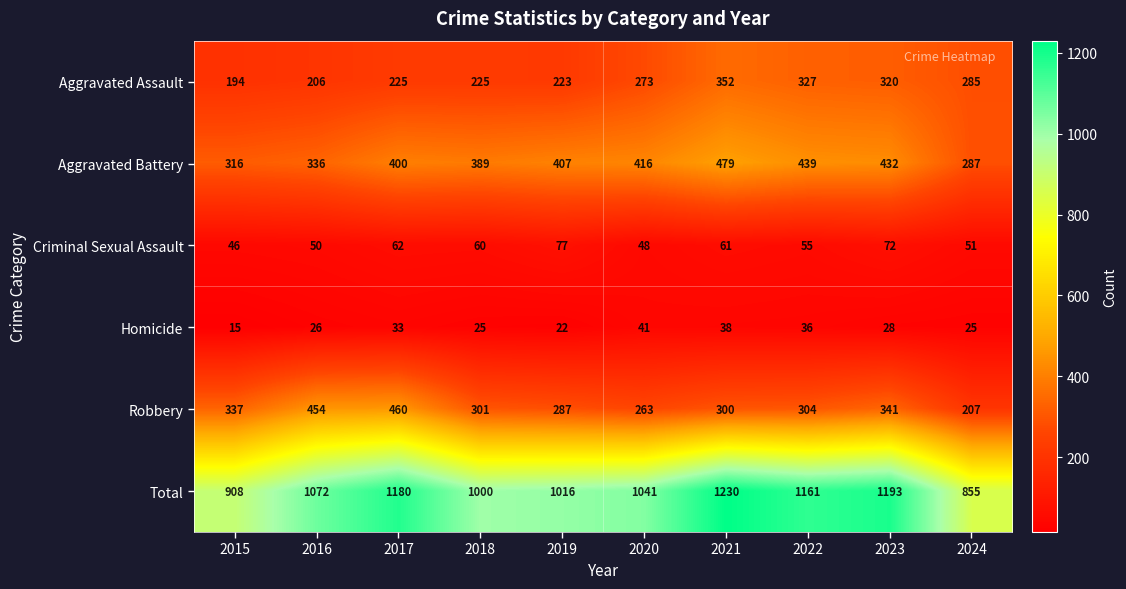

Between 2015 and 2019, which series saw the biggest shift?

Total